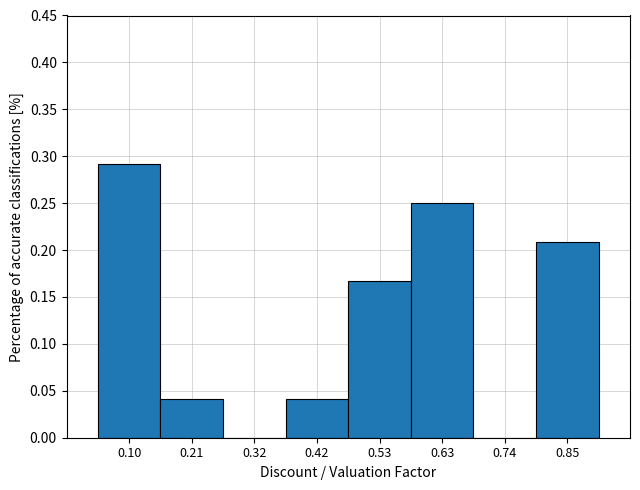

Reading left to right, transcribe this chart: for each bar, give the range it covers on the x-axis and its height. Neither the bar edges nor the heights are printed on the chart, so give them approximately, as read against the axes.

0.06 to 0.16: 0.290
0.16 to 0.26: 0.040
0.26 to 0.36: 0
0.36 to 0.48: 0.040
0.48 to 0.58: 0.165
0.58 to 0.68: 0.250
0.68 to 0.80: 0
0.80 to 0.90: 0.210